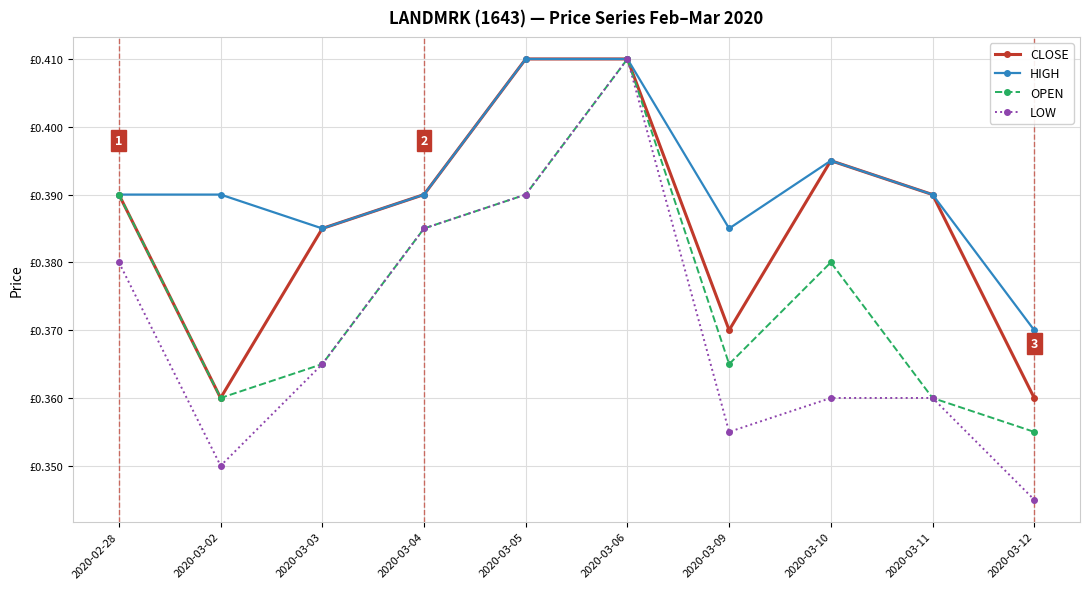

What are all the series names shown in the legend?

CLOSE, HIGH, OPEN, LOW